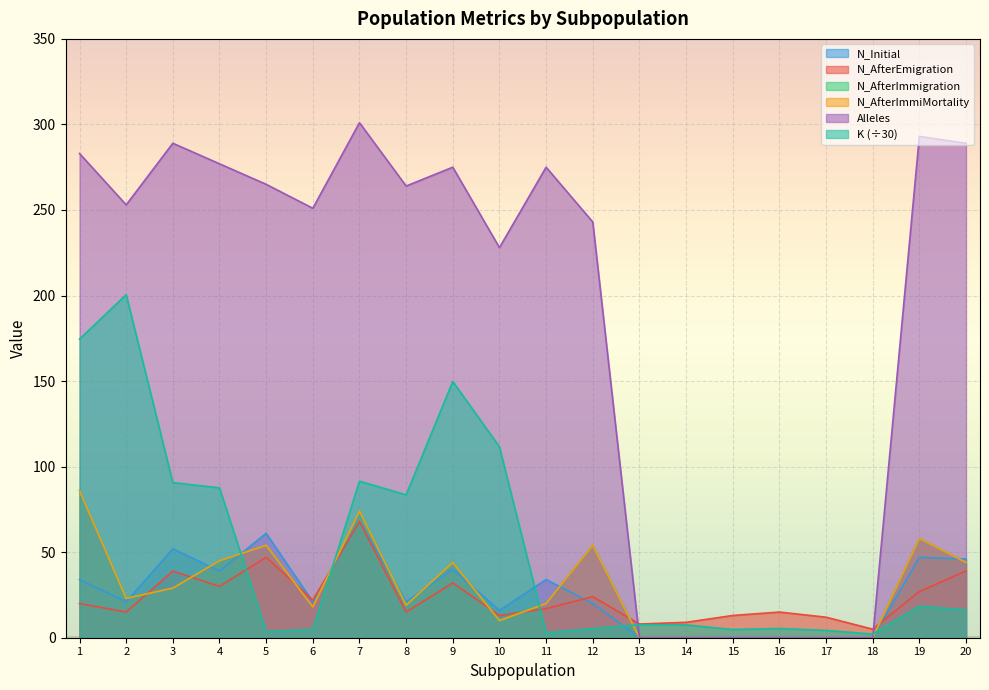

Is the value of N_AfterImmiMortality at 12 greater than the value of N_Initial at 3?

Yes